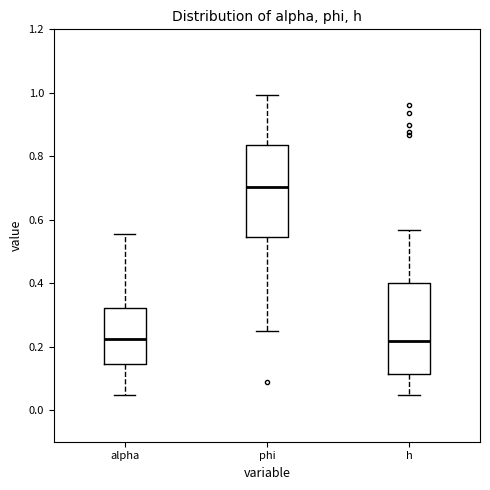

Reading left to right, transcribe this box plot: for each box, give where its median line is, the range the box spans, and where its two whiskers end, as read against the y-axis. The values are not printed on the chart, so give them approximately, as read against the axis.

alpha: median 0.22, box 0.14 to 0.32, whiskers 0.04 to 0.56
phi: median 0.70, box 0.54 to 0.84, whiskers 0.24 to 1.00
h: median 0.22, box 0.12 to 0.40, whiskers 0.04 to 0.56